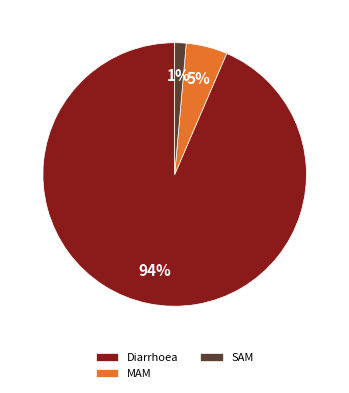

How many segments does this pie chart have?

3